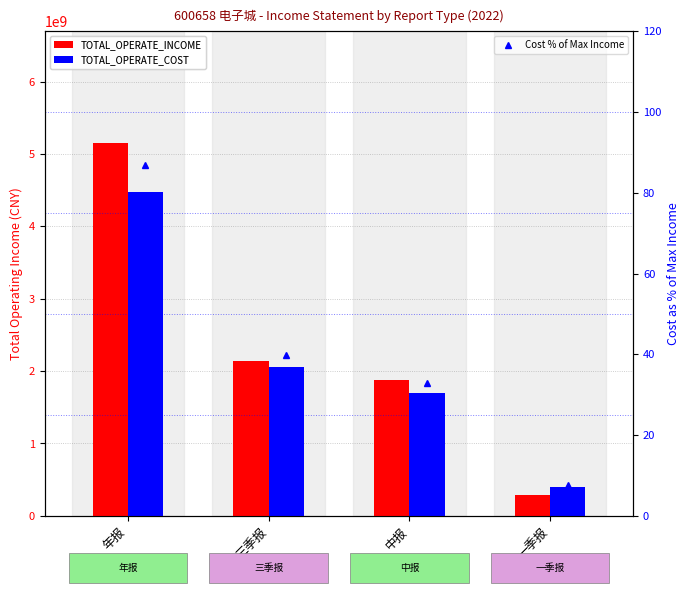

Count the number of categories in the chart.

4